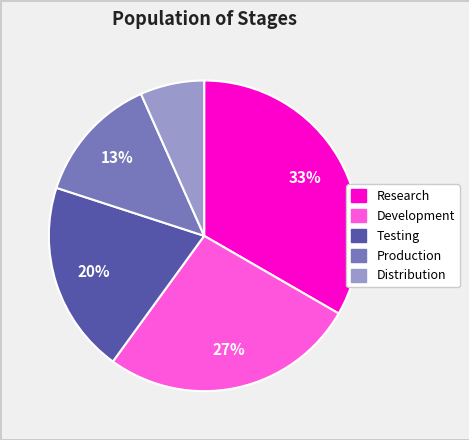

Is Testing the majority of the pie?

No